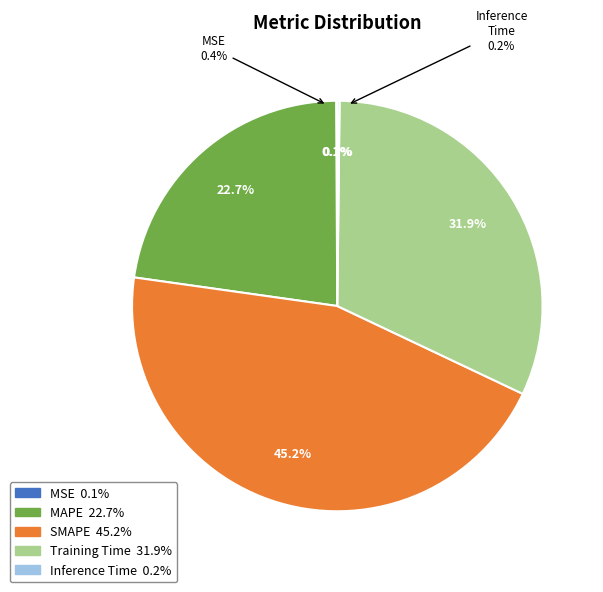

To the nearest percent, what is the difference between the MAPE and Inference Time slice percentages?

23%